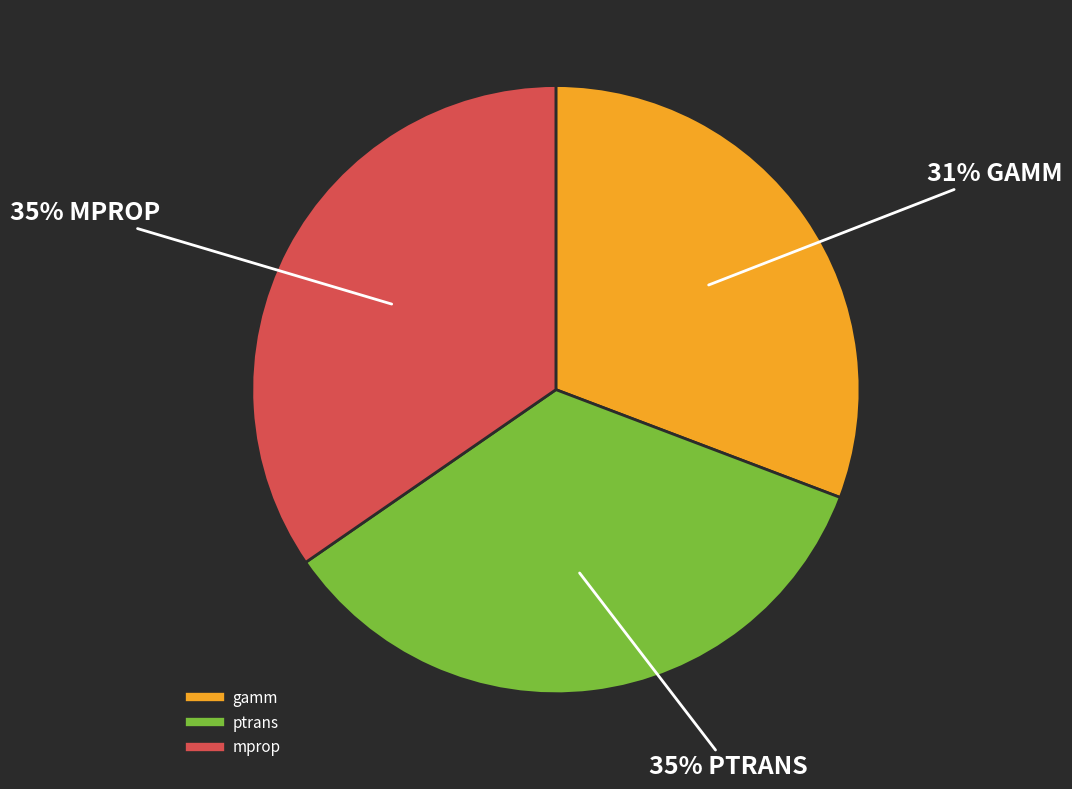

Is there a majority slice in this chart?

No